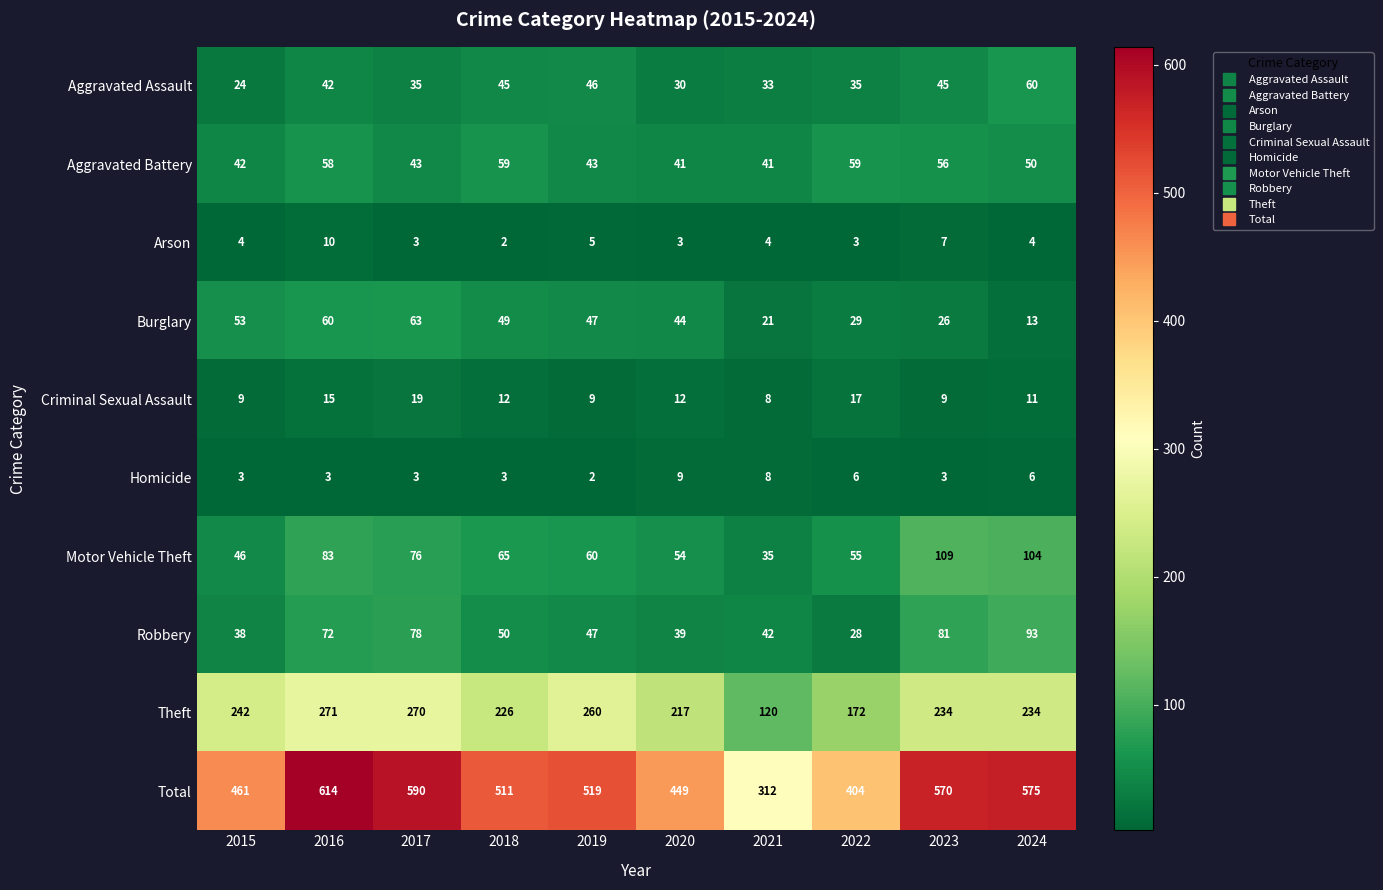

Which series has the largest total across all categories?

Total